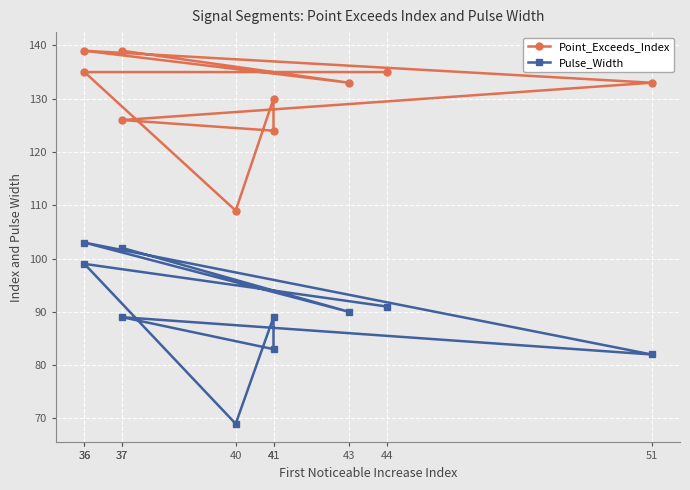

List the labels in order of Point_Exceeds_Index value, largest first.

36, 37, 44, 36, 51, 43, 41, 37, 41, 40